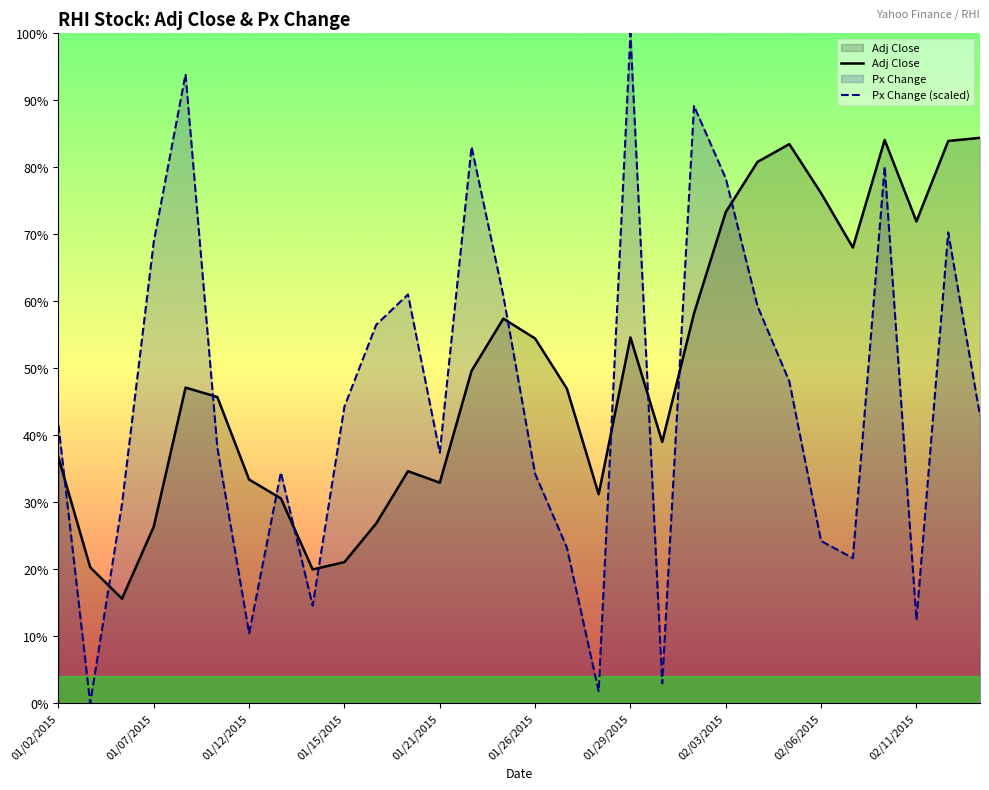

How many categories are shown in the chart?

30